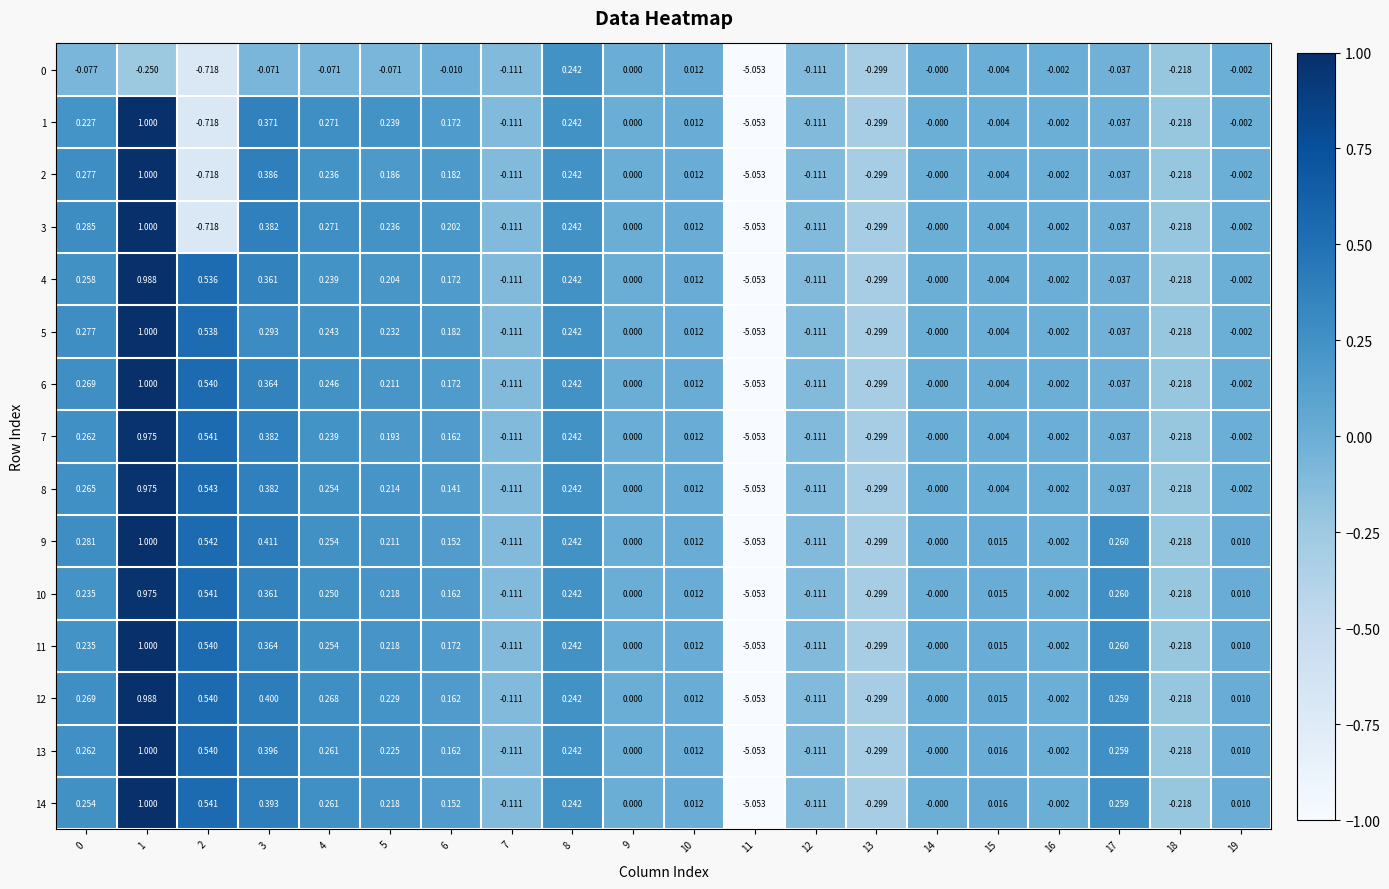

Is the value of 12 at 2 greater than the value of 1 at 16?

Yes